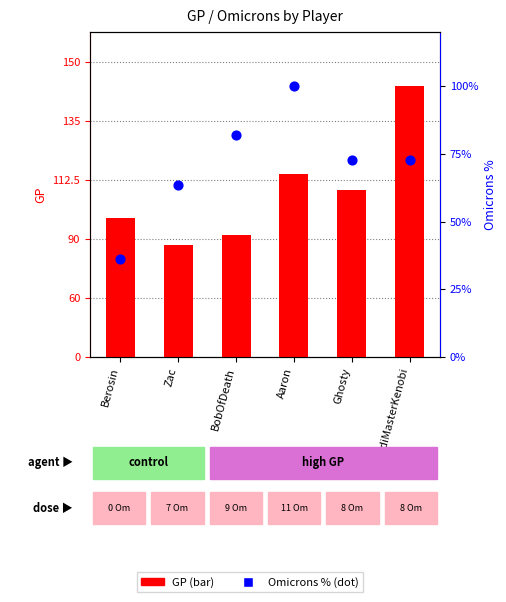

Is the value of Omicrons (norm %) at Ghosty greater than the value of GP at Zac?

No